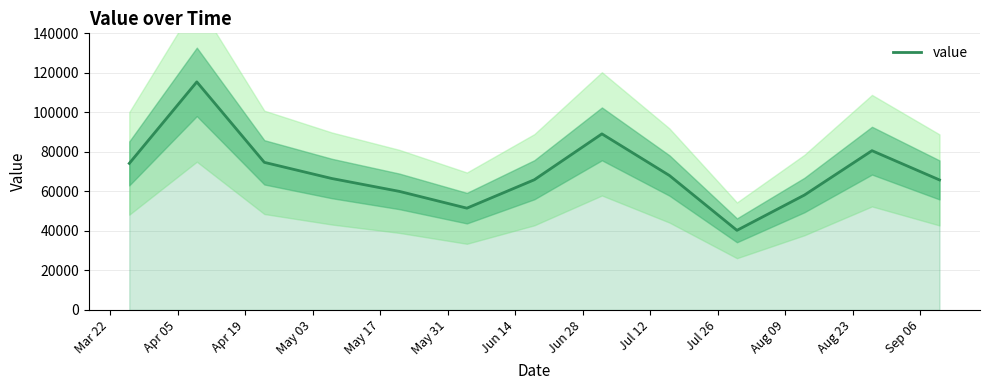

How many values exceed 66532?

6